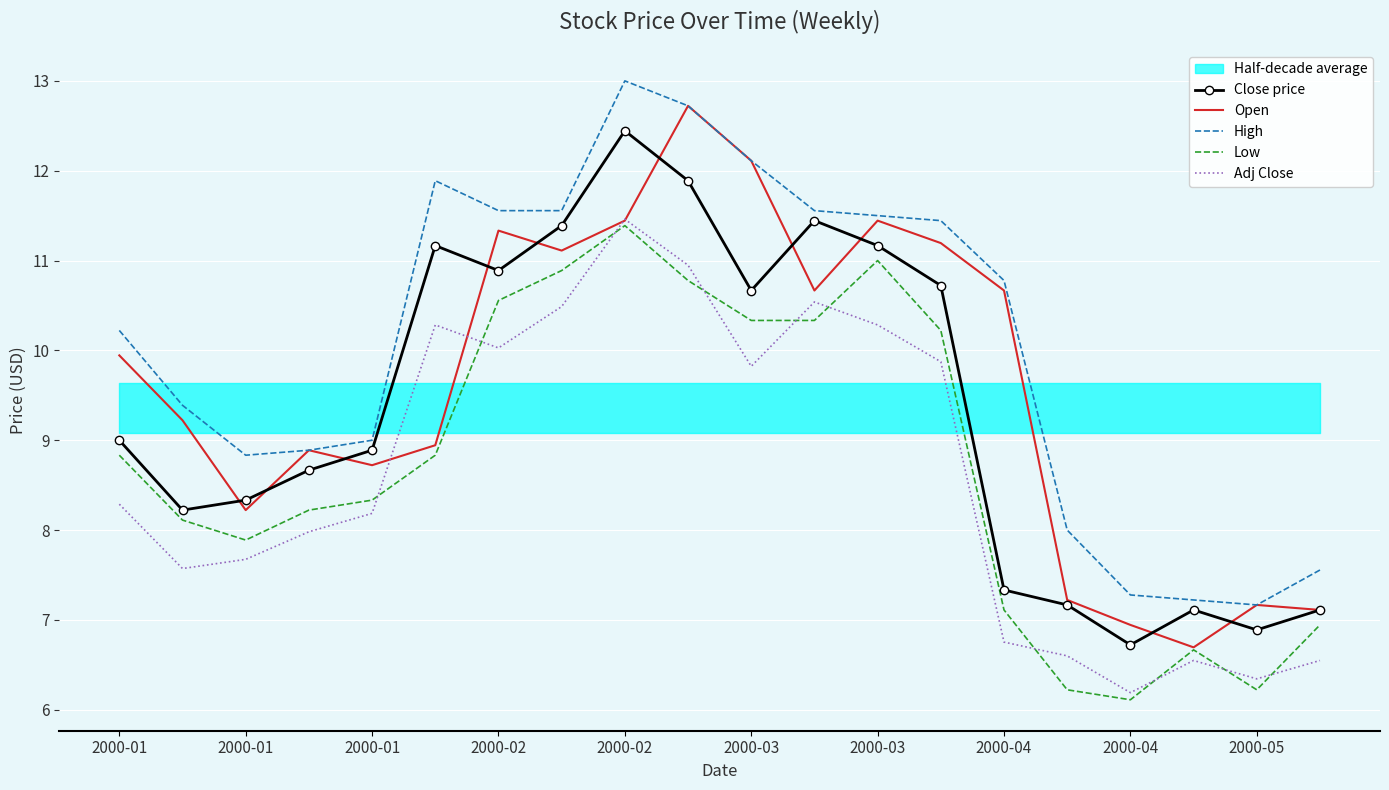

Where is Close price nearest to the value 9?

2000-01